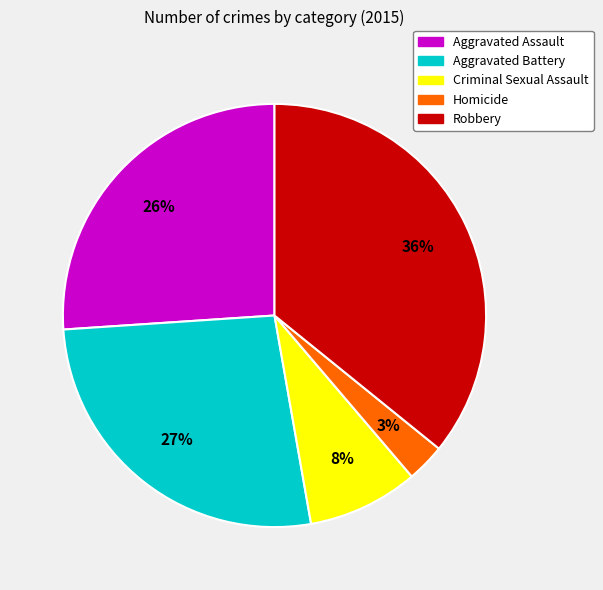

What percentage is the Aggravated Assault slice, to the nearest percent?

26%